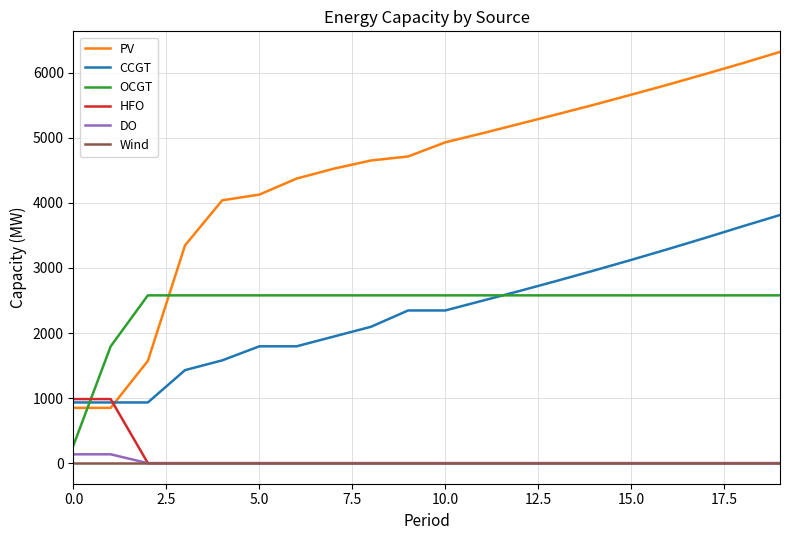

Reading left to right, what are all the values shown in this chart?

PV: 850	850	1572	3348	4040	4128	4374	4526	4652	4714	4931	5071	5216	5361	5509	5663	5820	5982	6148	6321
CCGT: 933	933	933	1430	1580	1796	1796	1946	2096	2347	2347	2497	2647	2802	2961	3124	3292	3464	3641	3814
OCGT: 276	1795	2579	2579	2579	2579	2579	2579	2579	2579	2579	2579	2579	2579	2579	2579	2579	2579	2579	2579
HFO: 985	985	0	0	0	0	0	0	0	0	0	0	0	0	0	0	0	0	0	0
DO: 136	136	0	0	0	0	0	0	0	0	0	0	0	0	0	0	0	0	0	0
Wind: 0	0	0	0	0	0	0	0	0	0	0	0	0	0	0	0	0	0	0	0